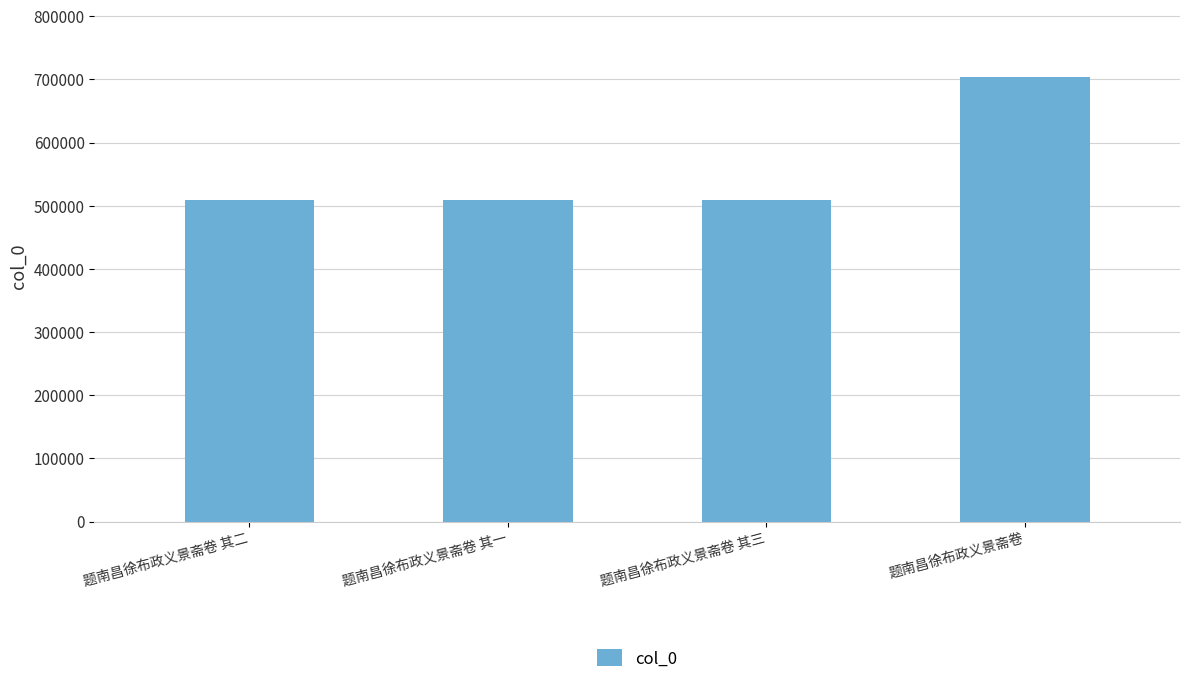

The chart shows a value of 509556 at 题南昌徐布政义景斋卷 其三. True or false?

True